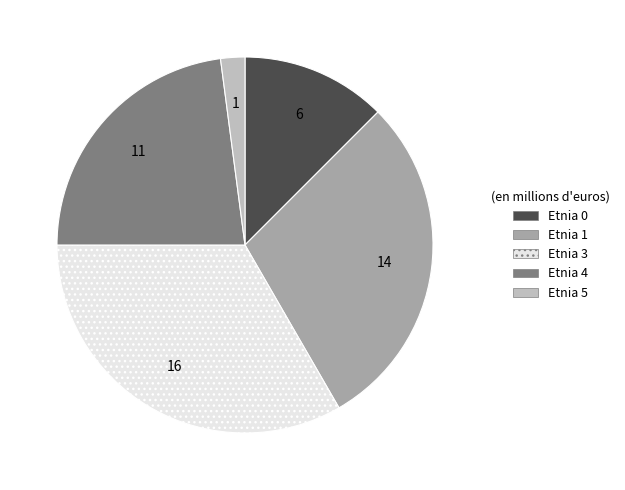

Is there a majority slice in this chart?

No